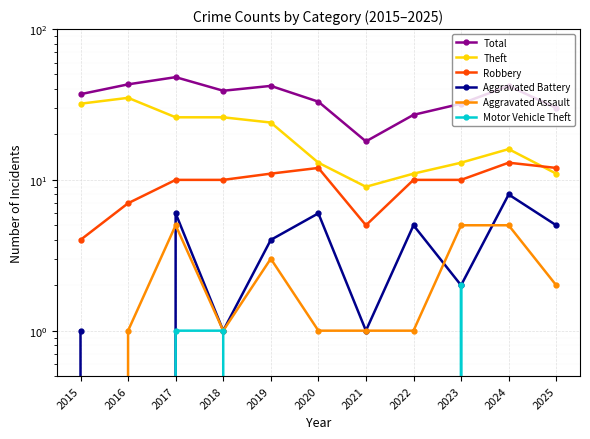

True or false: Total and Motor Vehicle Theft intersect in this chart.

False